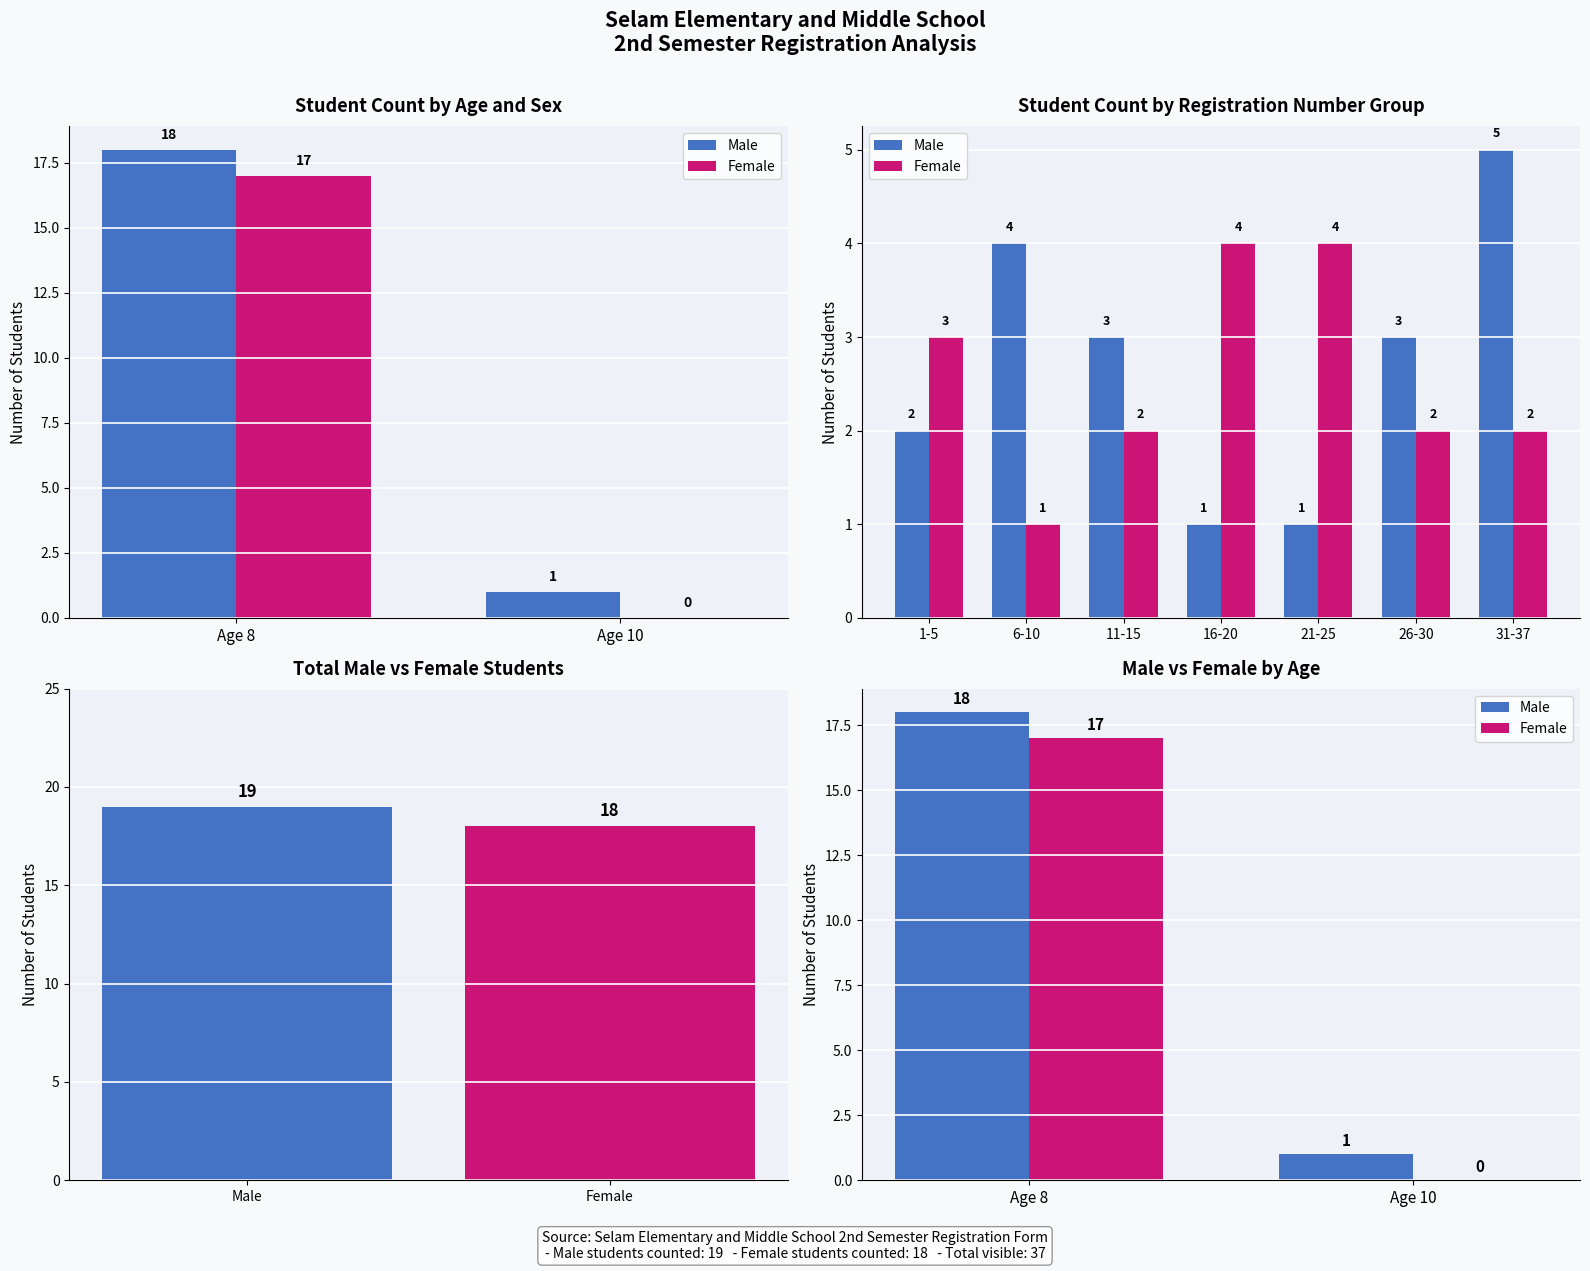

Which series has the largest range (max minus min)?

Male